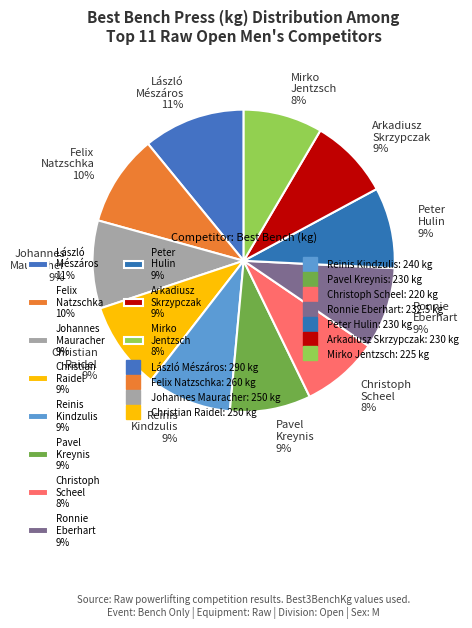

Does Johannes Mauracher represent more than half of the total?

No